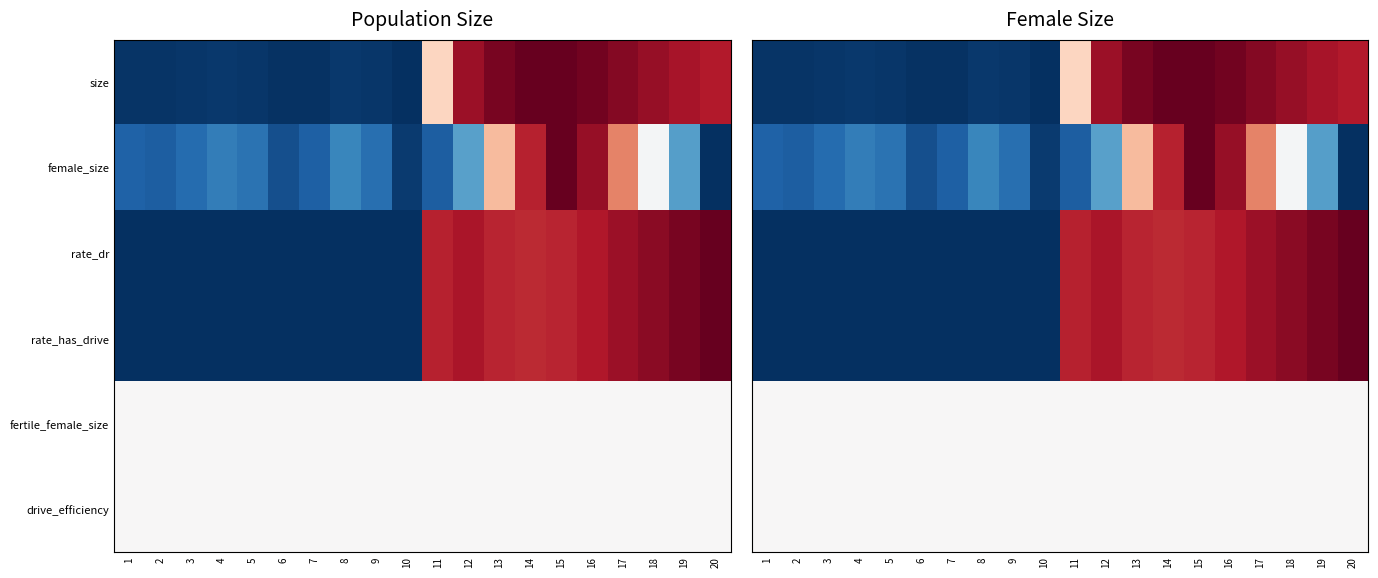

At which category does the chart reach its minimum across all series?

10